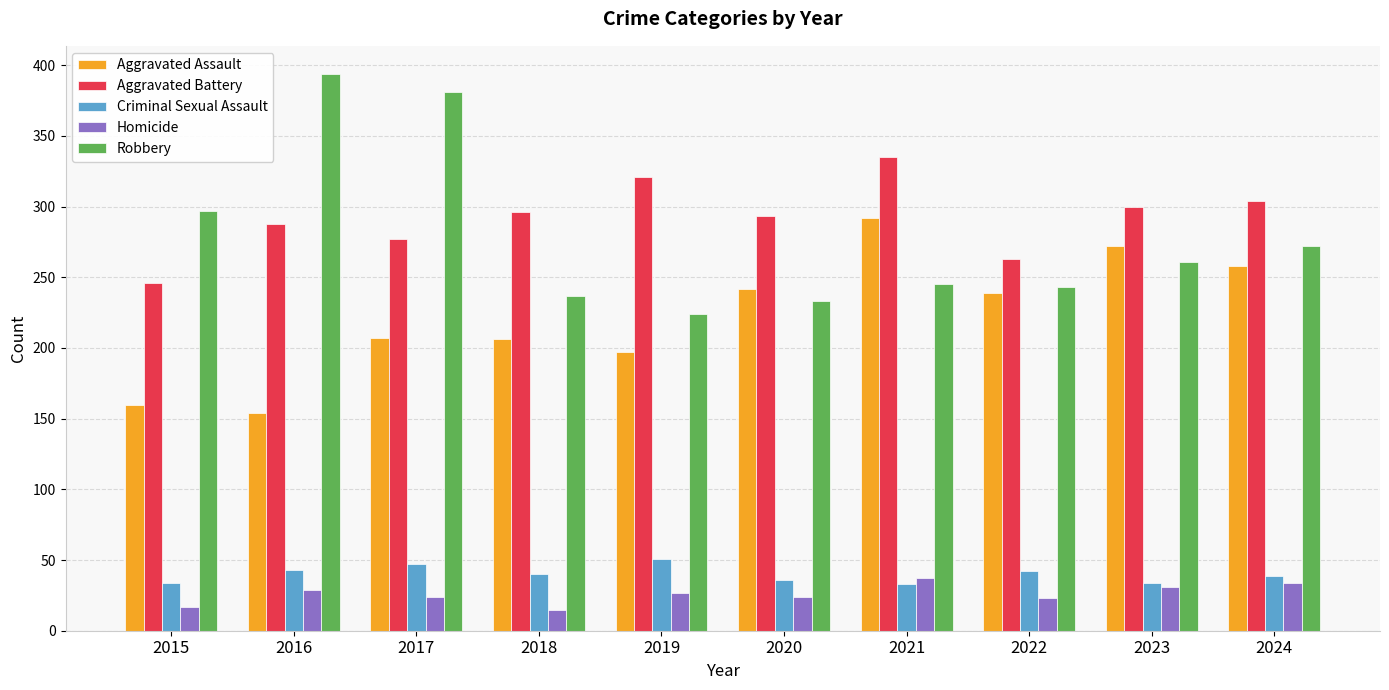

How many values in the Aggravated Battery series are below 296?

5